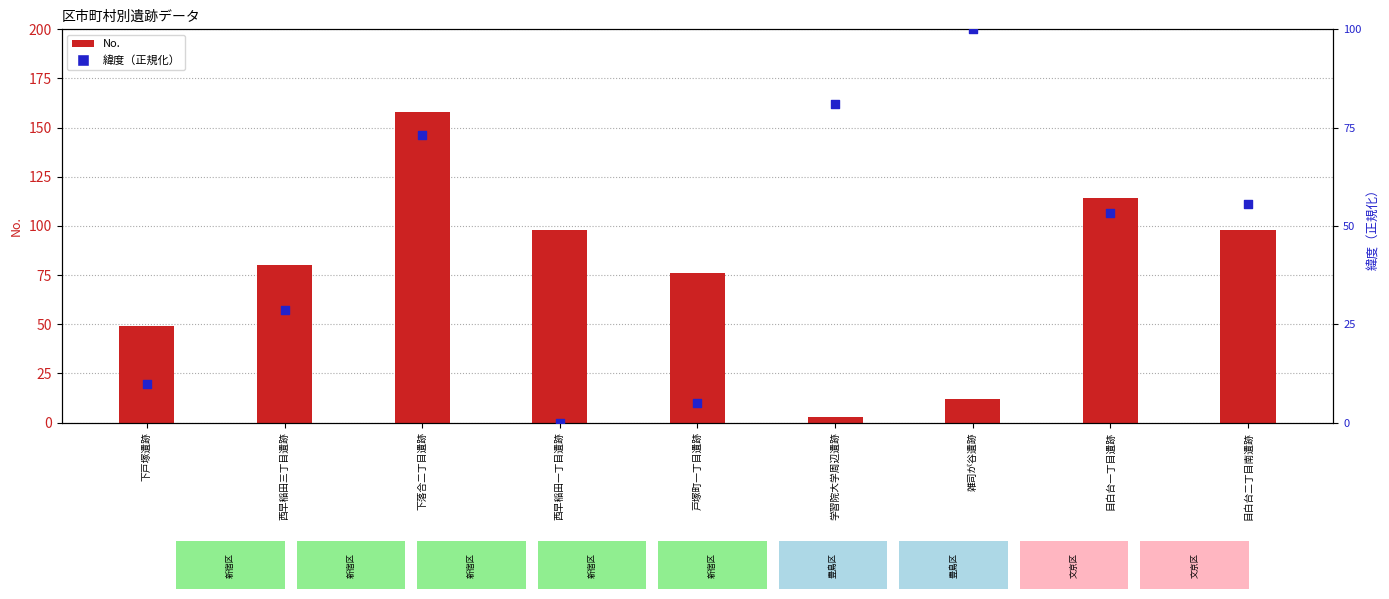

Which series has the widest spread of Y values?

No.